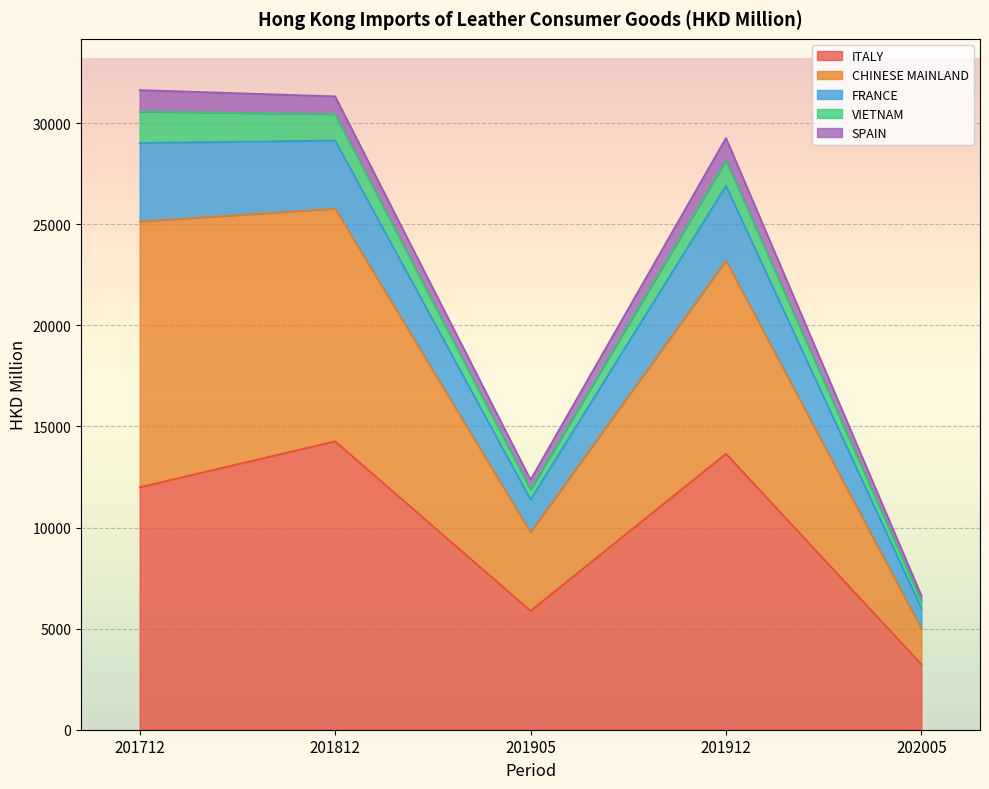

True or false: ITALY has a value of 13651.3 at 201912.

True